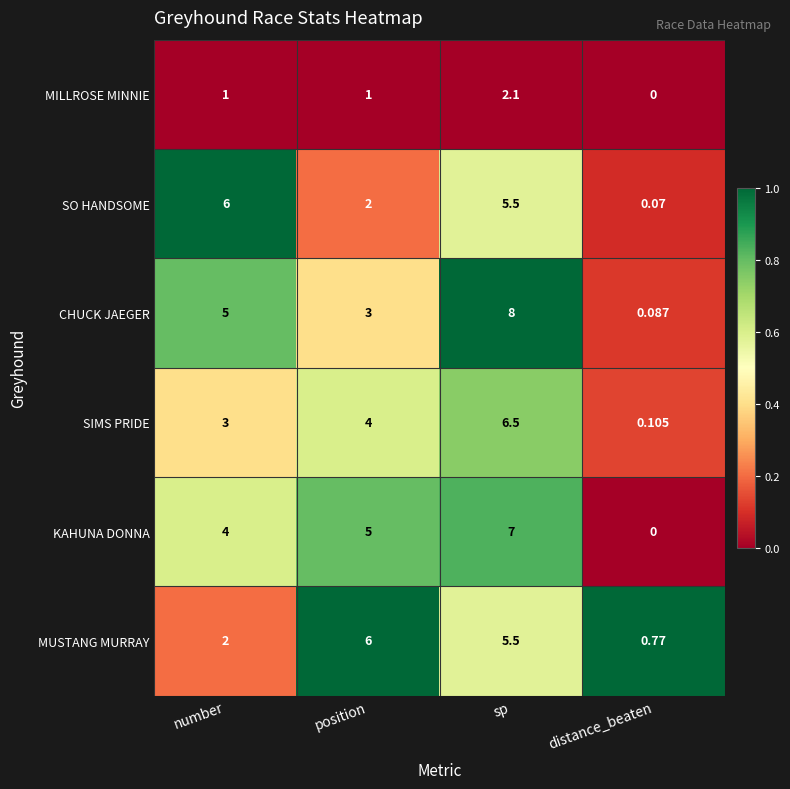

Count the number of categories in the chart.

4